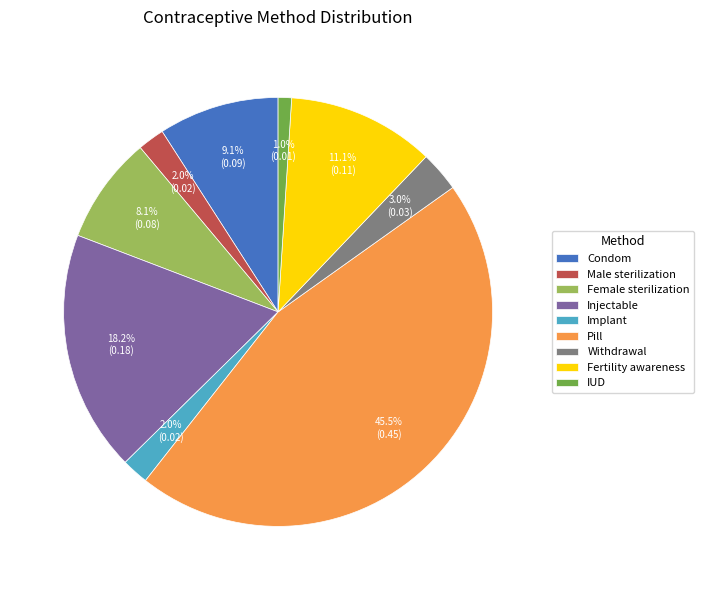

Count the number of slices in the pie.

9